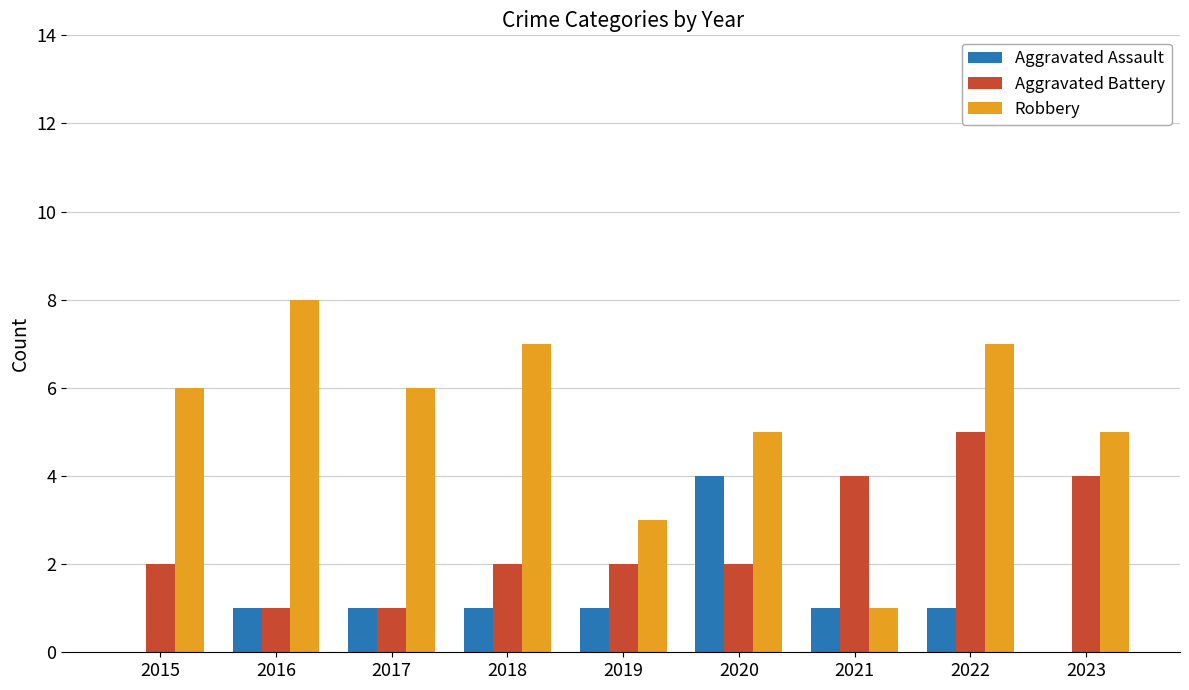

At which category does the chart reach its peak across all series?

2016